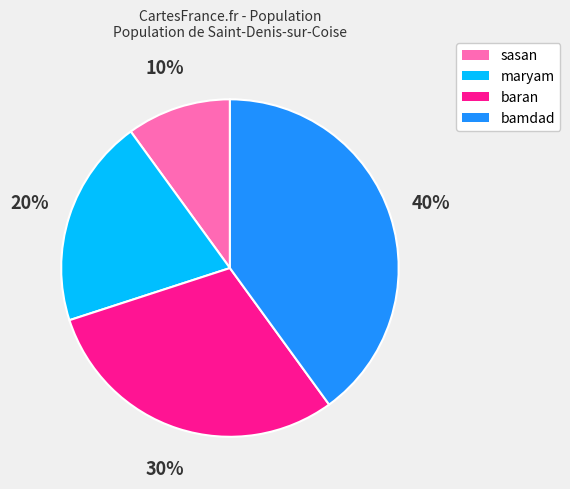

Does maryam account for over 50% of the chart?

No